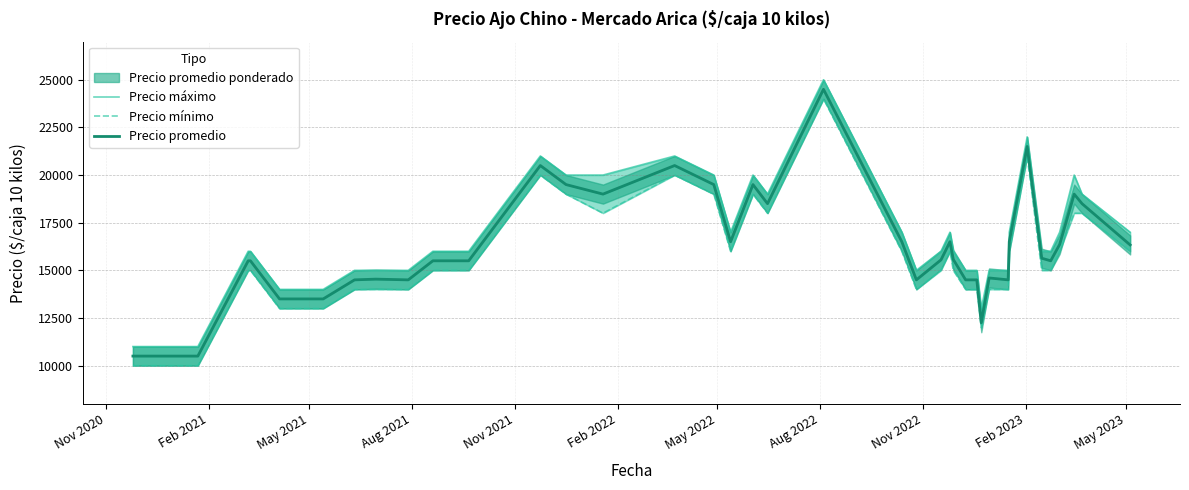

Which category has the lowest value across all series?

Nov 2020